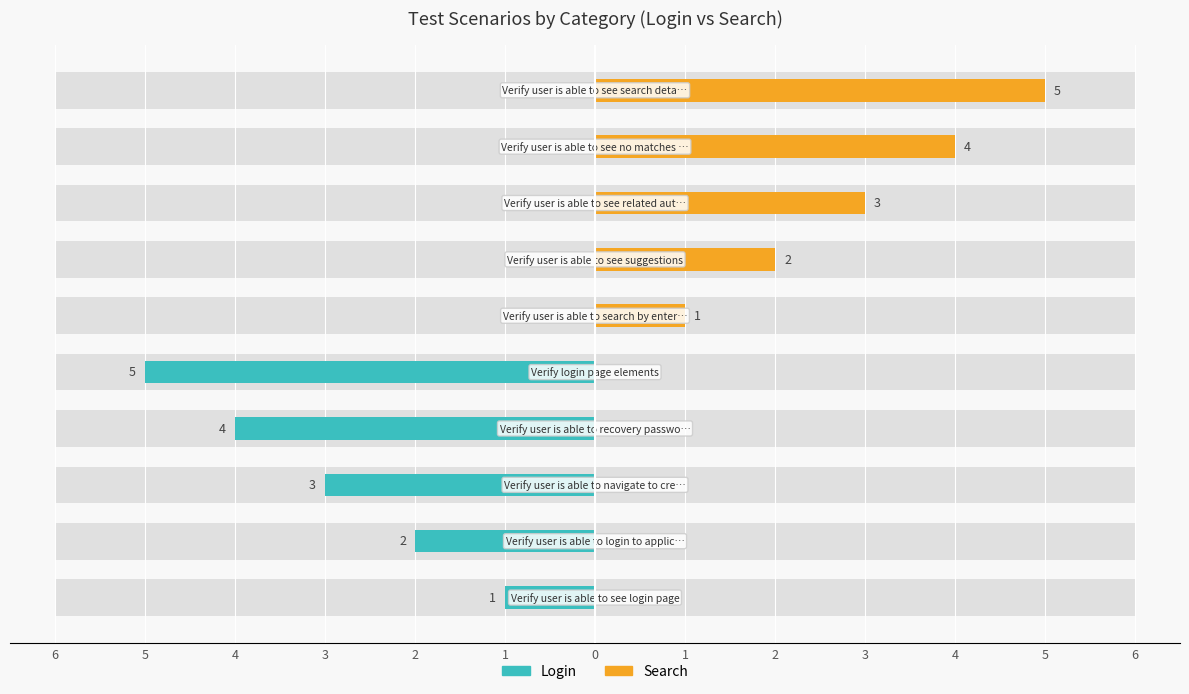

List the series in order of their overall mean, highest first.

Search, Login